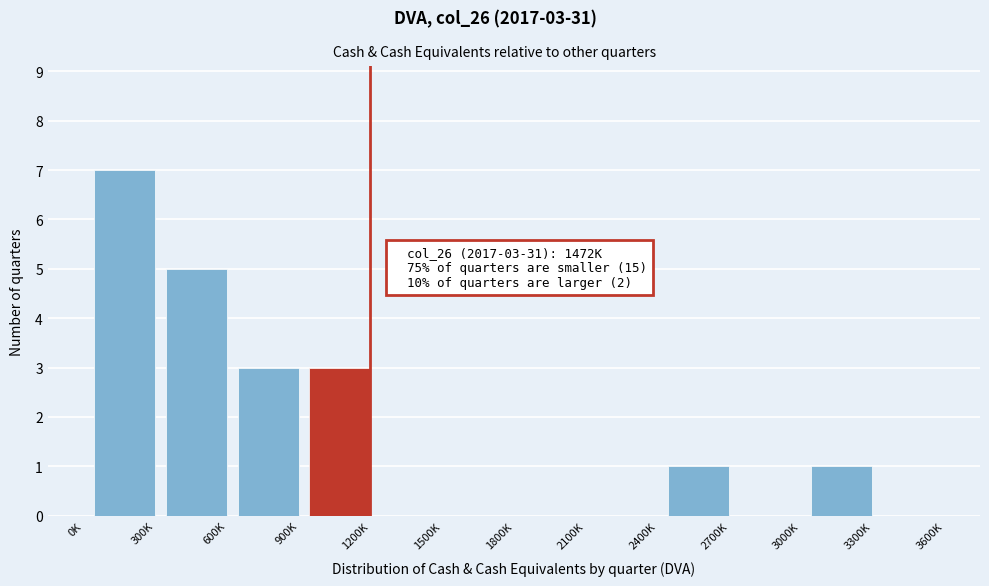

Reading right to left, what are all the values shown in this chart?

3600K=0	3300K=1	3000K=0	2700K=1	2400K=0	2100K=0	1800K=0	1500K=0	1200K=3	900K=3	600K=5	300K=7	0K=0